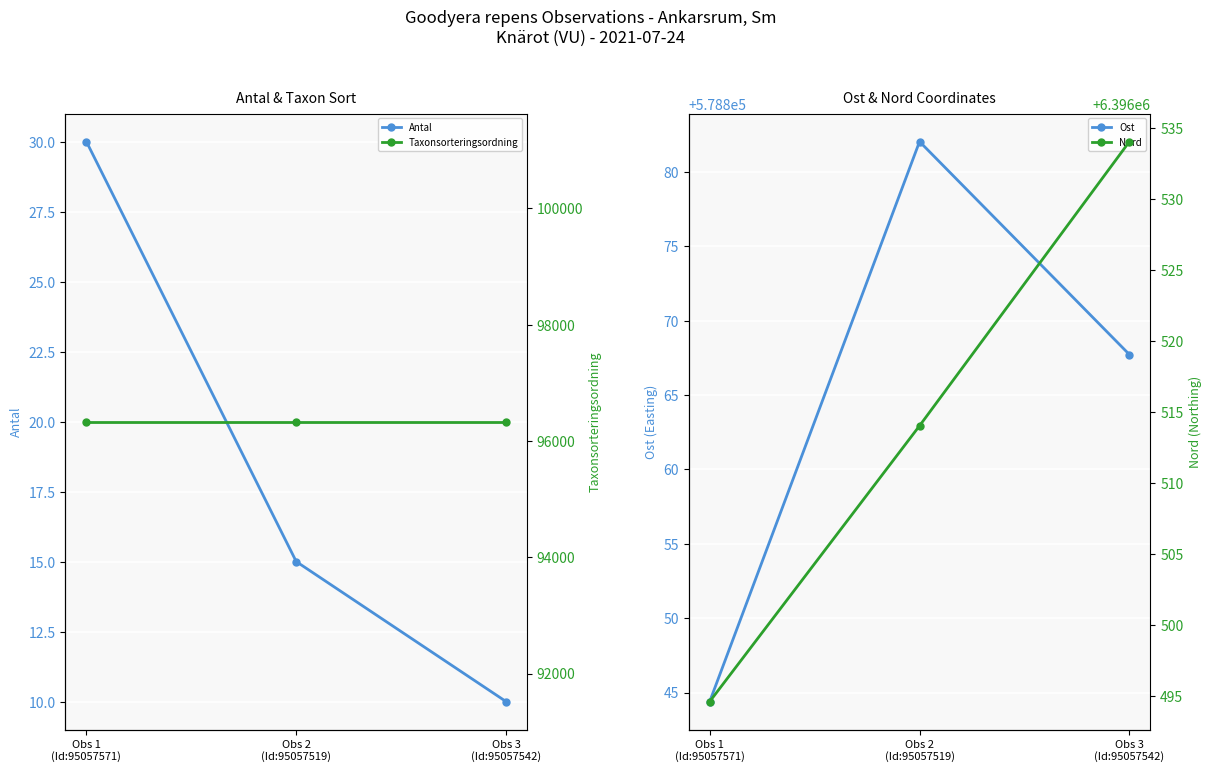

Which category has the highest value across all series?

Obs 3
(Id:95057542)